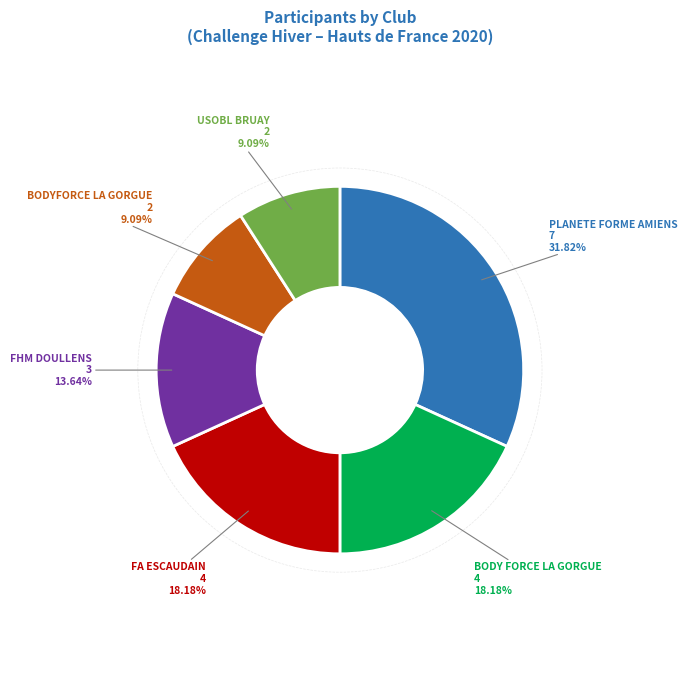

Is there any slice that represents more than half of the pie?

No